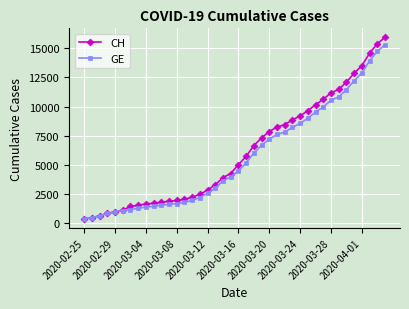

What is the value of the CH point at the 30th from the left?

9642